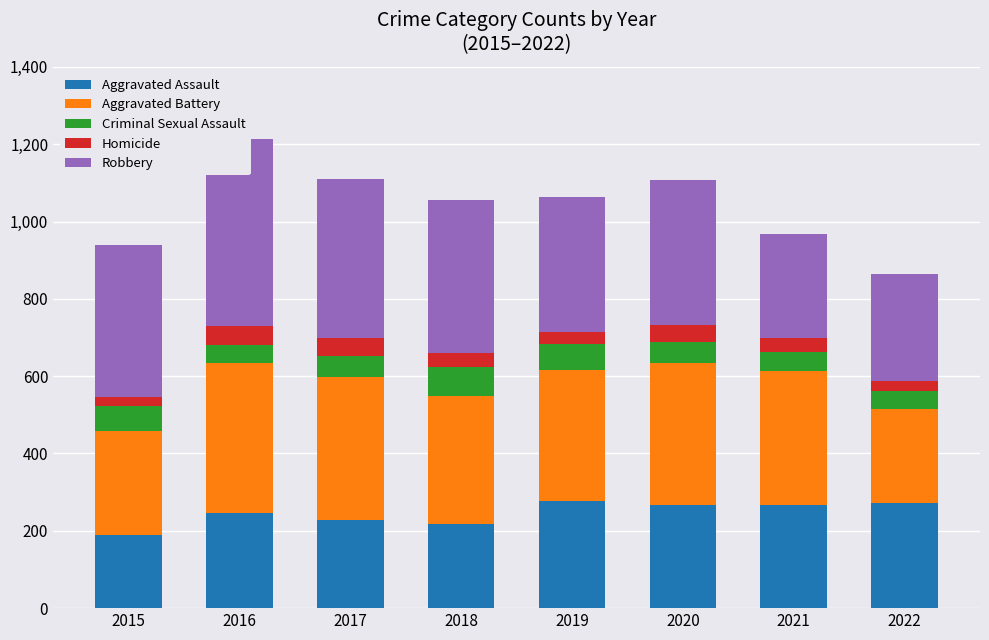

Rank the series at 2019 from lowest to highest value.

Homicide, Criminal Sexual Assault, Aggravated Assault, Aggravated Battery, Robbery